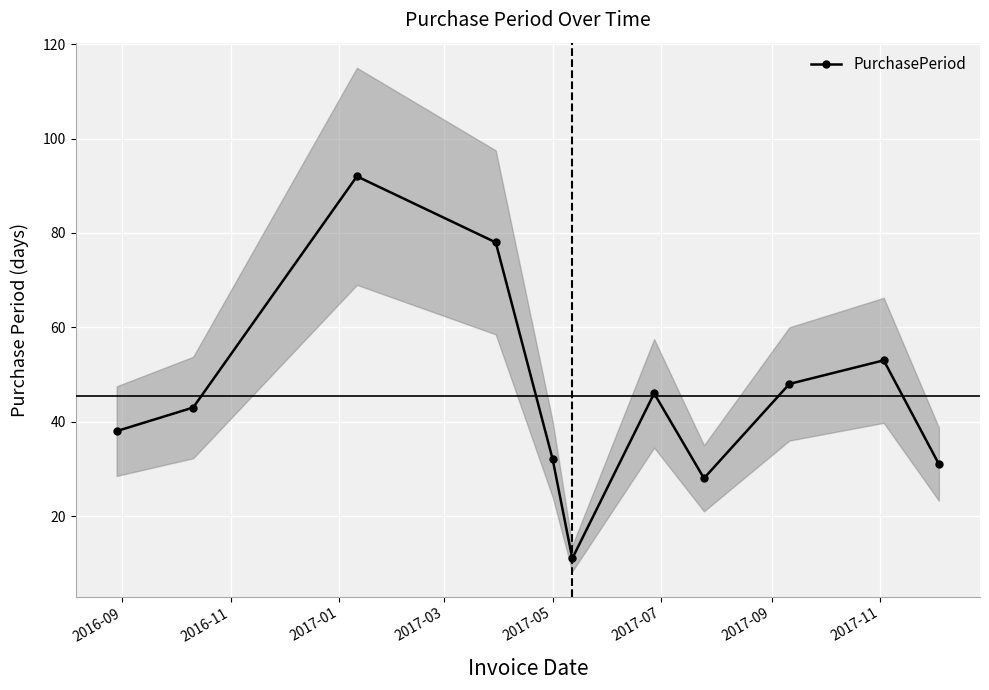

Reading left to right, what are all the values shown in this chart?

38	43	92	78	32	11	46	28	48	53	31